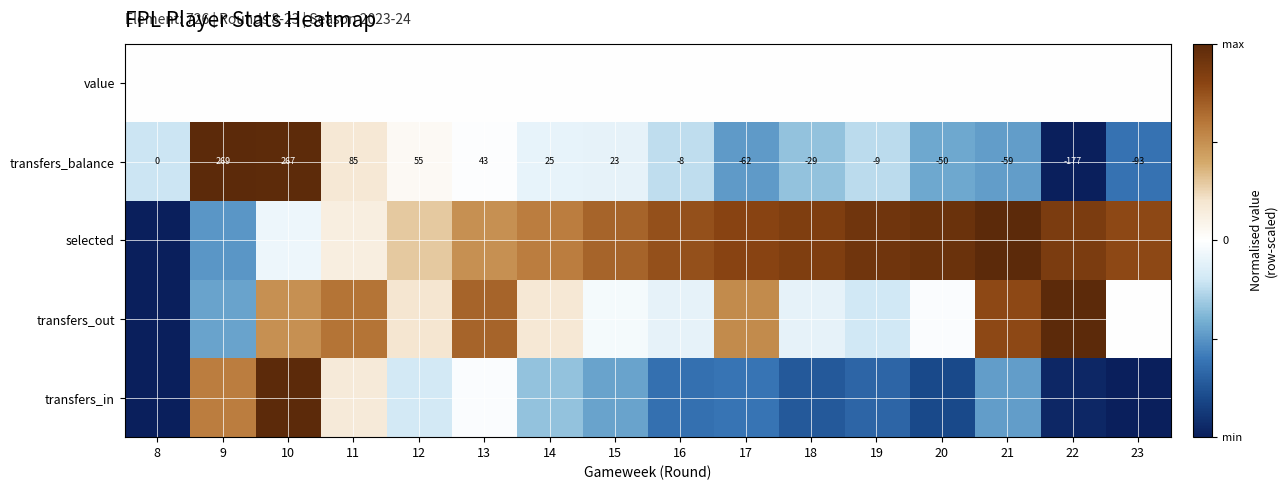

Count the number of data series in this chart.

5